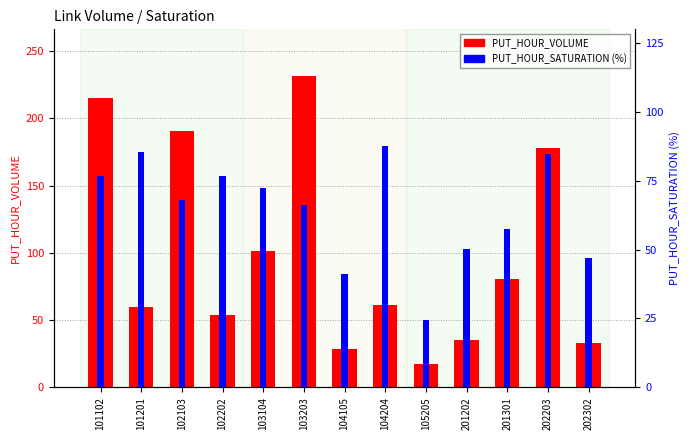

Rank the categories by PUT_HOUR_SATURATION (%) value from highest to lowest.

104204, 101201, 202203, 101102, 102202, 103104, 102103, 103203, 201301, 201202, 202302, 104105, 105205